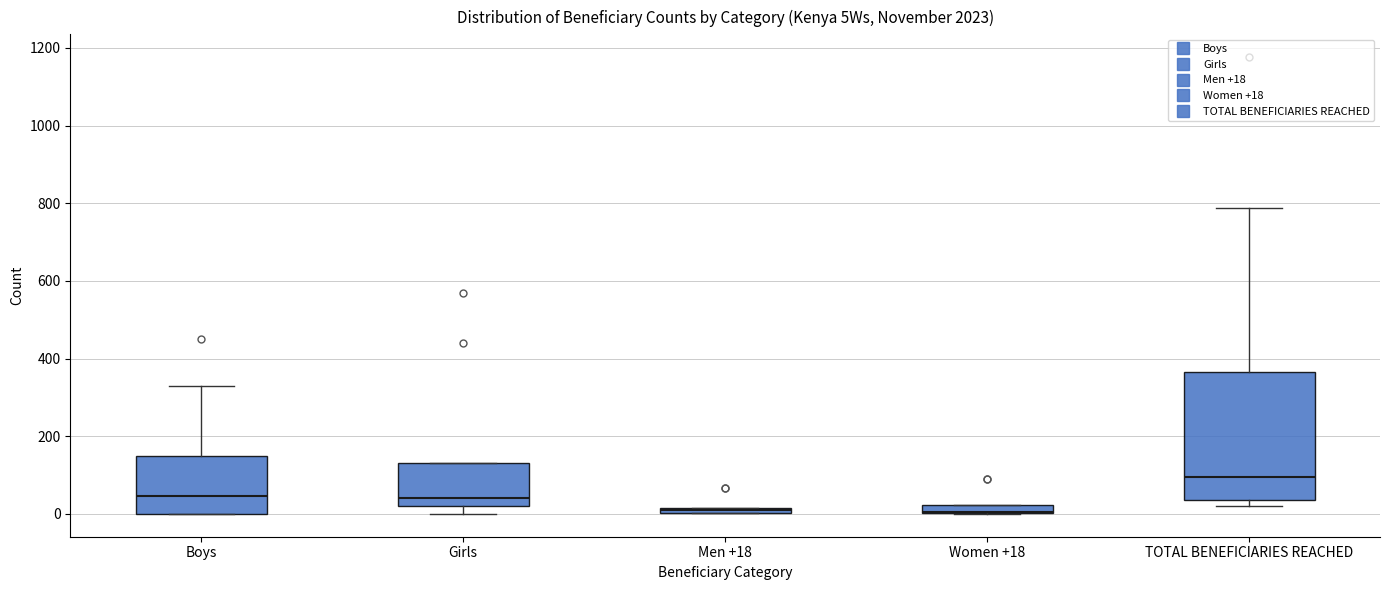

Comparing the boxes themselves (not the whiskers), which one is the tallest?

TOTAL BENEFICIARIES REACHED